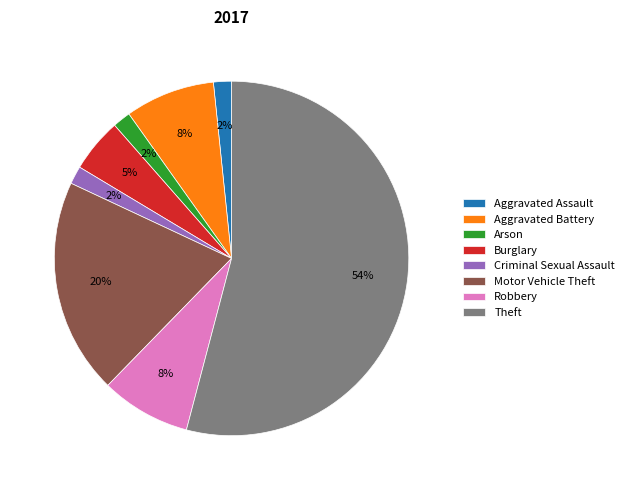

Do Aggravated Battery and Robbery together represent more than half of the pie?

No